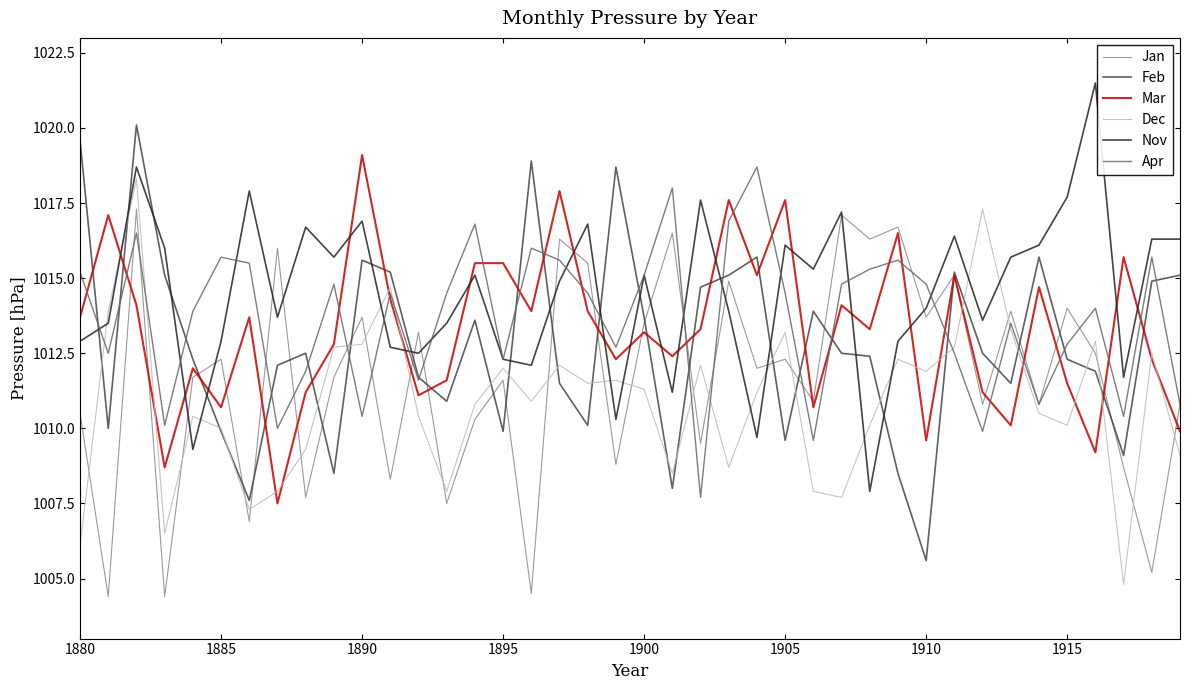

What is the minimum value shown in the chart?

1004.4